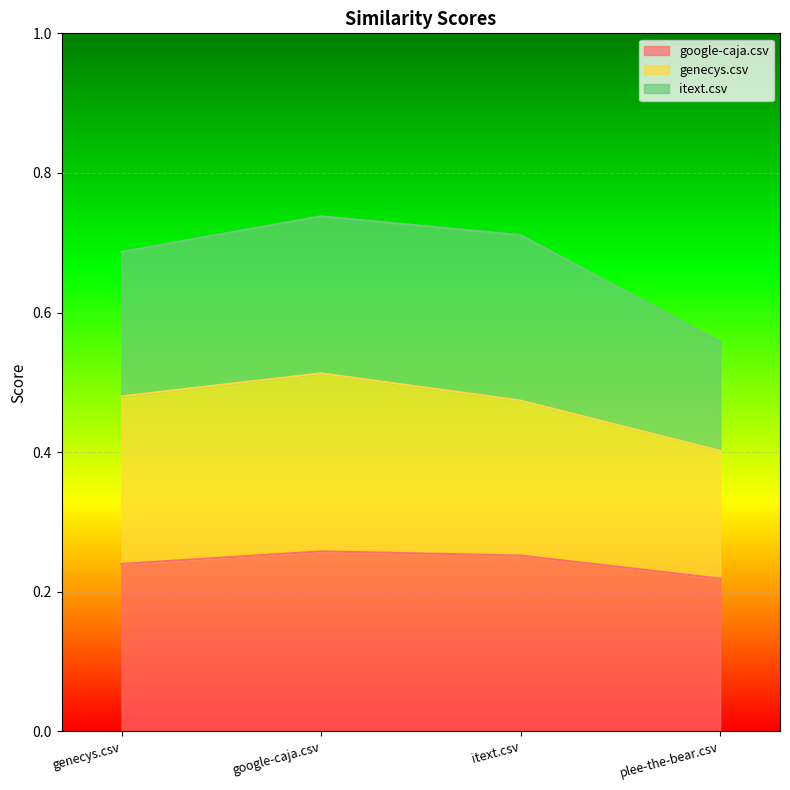

True or false: google-caja.csv has a value of 0.4 at plee-the-bear.csv.

False